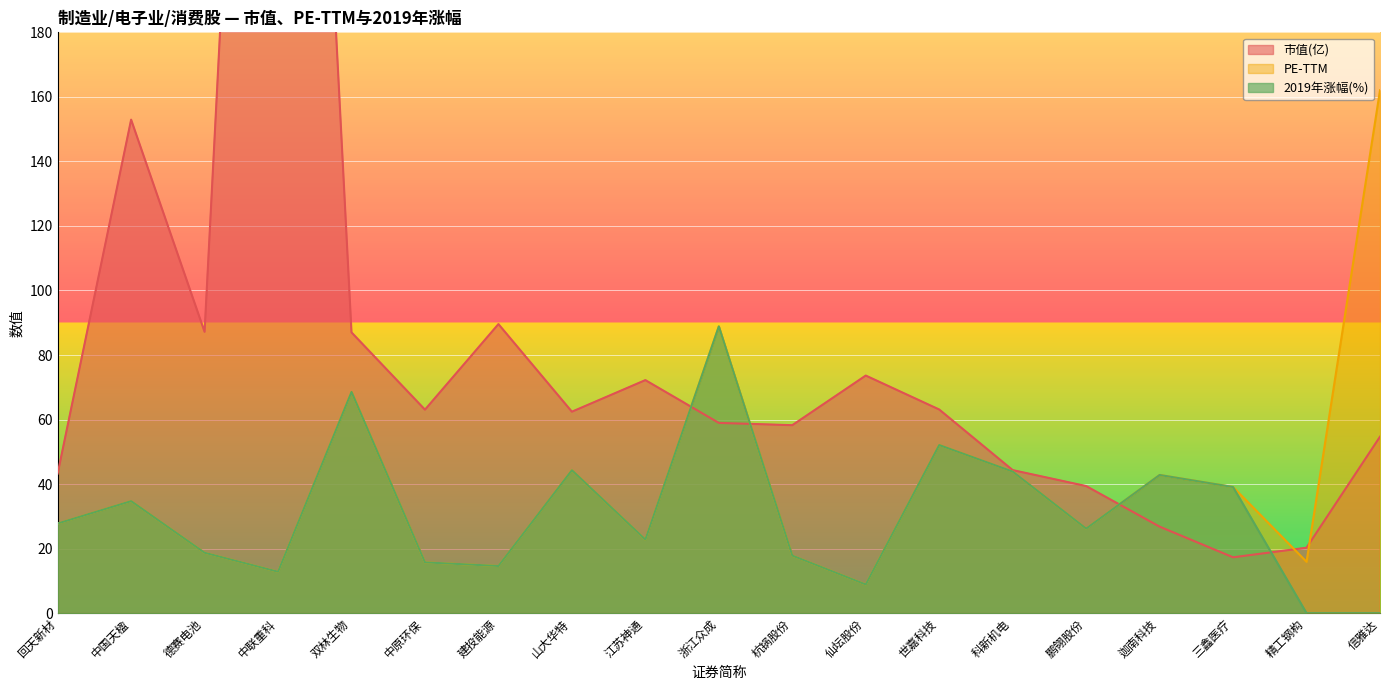

The 2019年涨幅(%) series shows 5.7 at 回天新材. True or false?

False